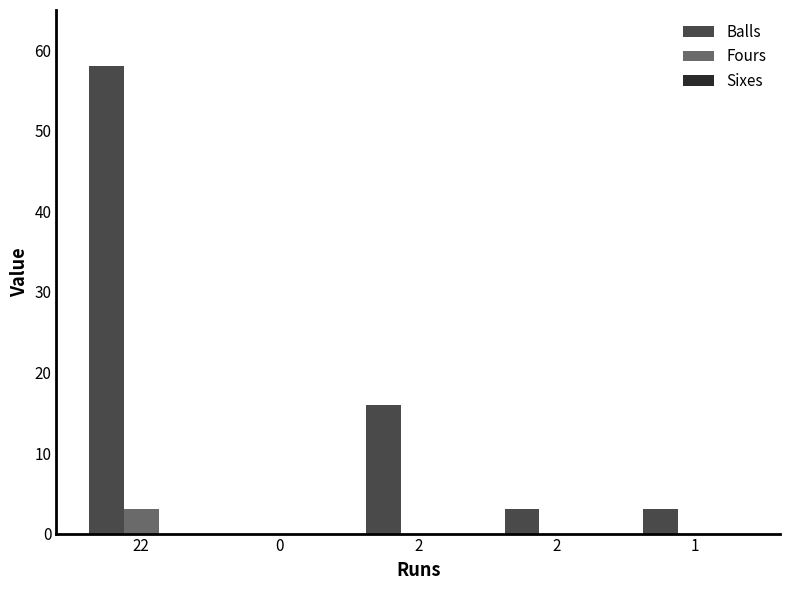

Count the number of data series in this chart.

2